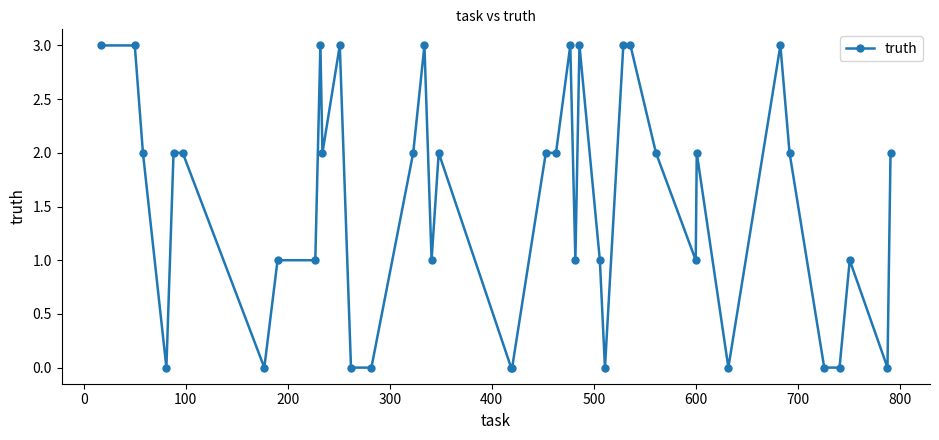

What is the difference between the second highest and minimum values?

3